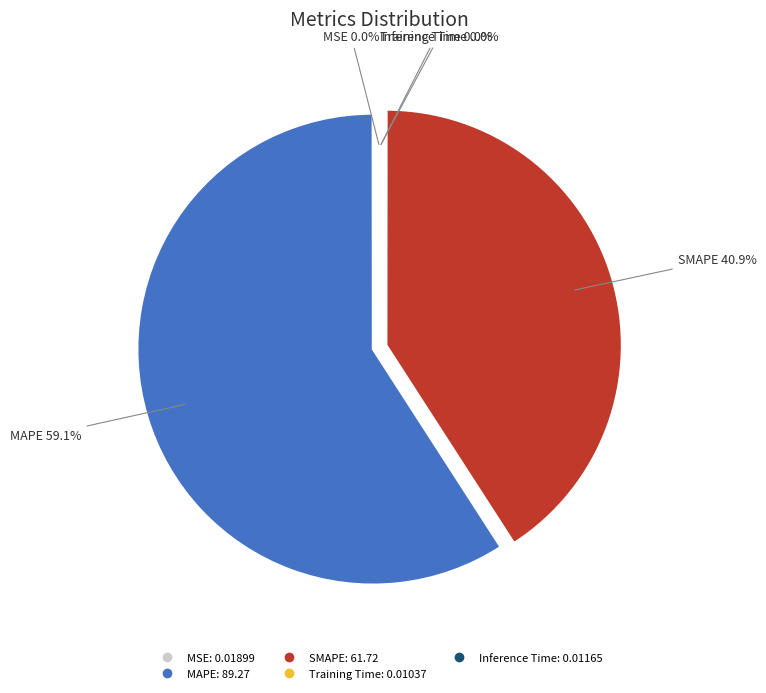

Is there any slice that represents more than half of the pie?

Yes